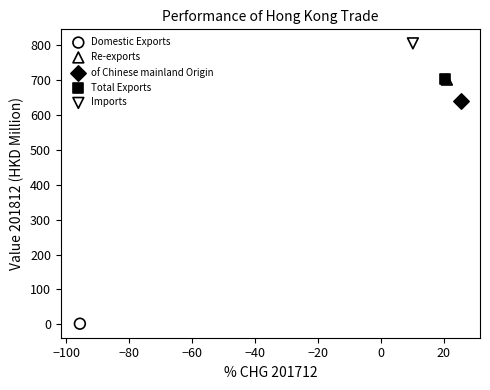

Which series reaches the minimum Y coordinate?

Domestic Exports